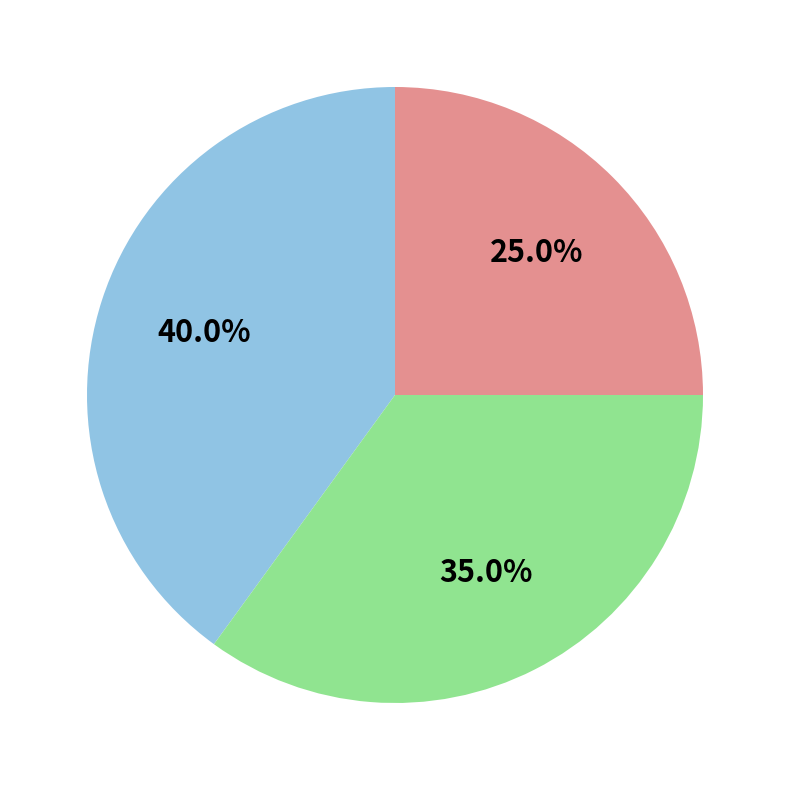

Does any single category account for the majority?

No